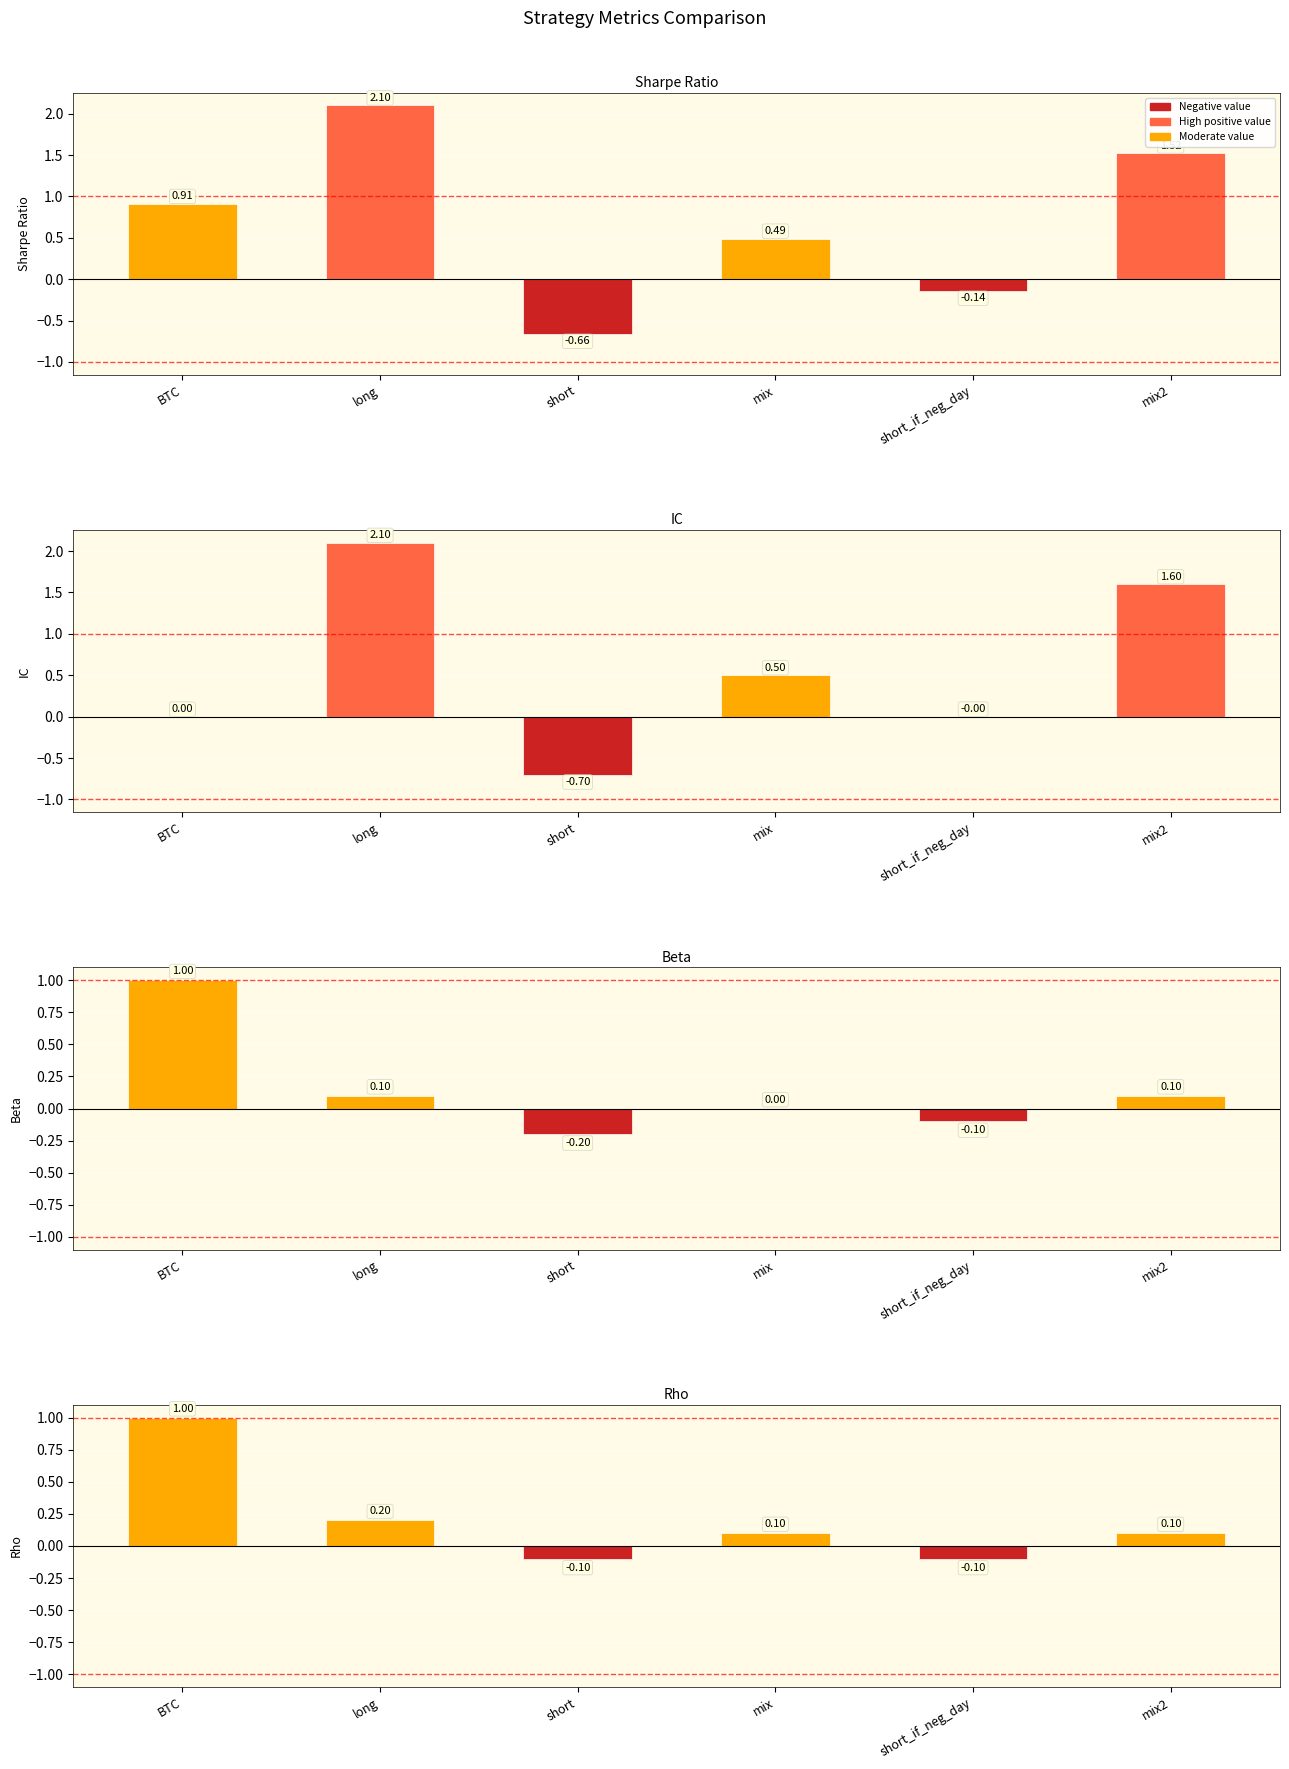

What is the difference between the maximum and second lowest values in the IC series?

2.1